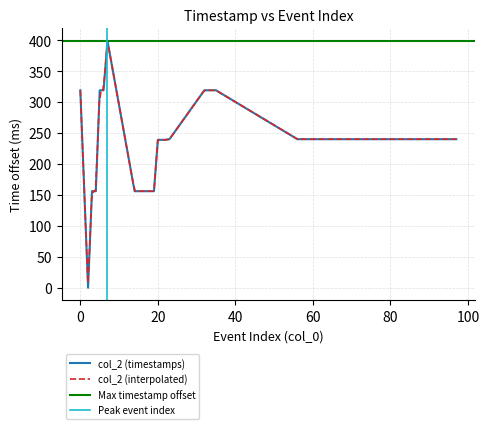

What is the approximate value at 32, to the nearest 5?

320